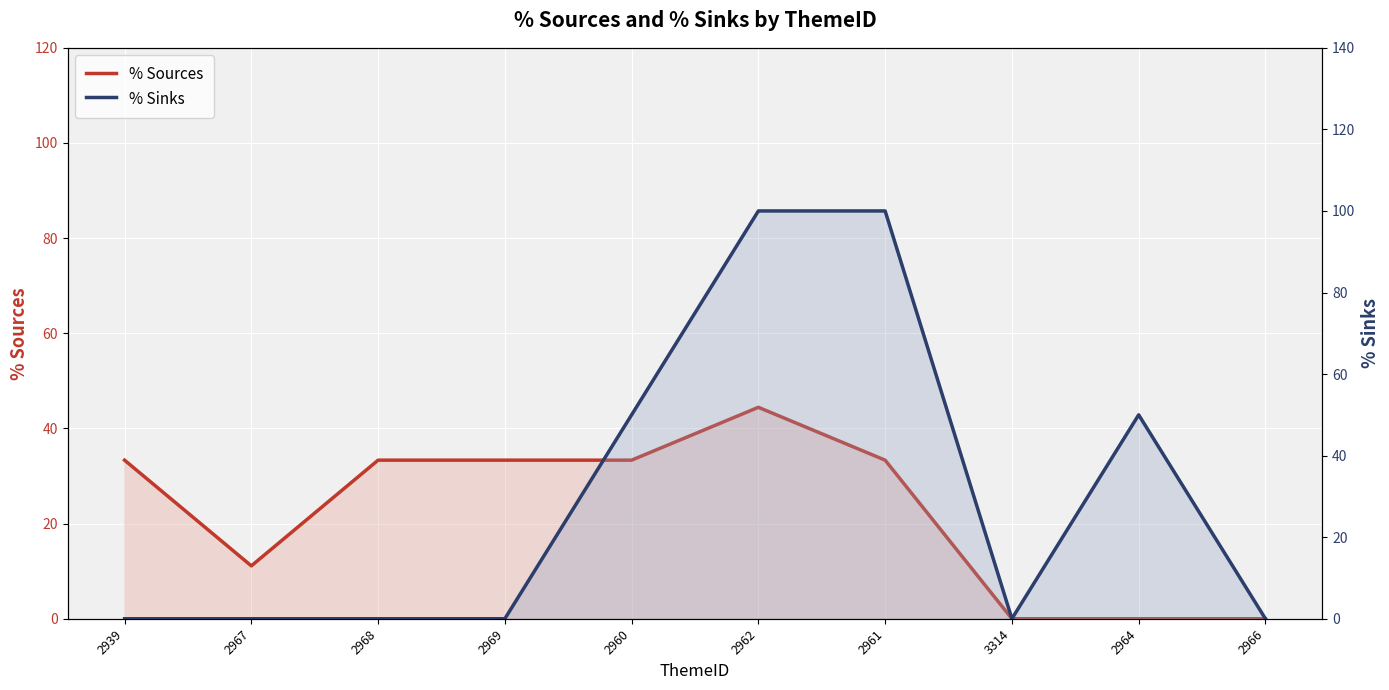

How many times do % Sinks and % Sources cross each other?

1